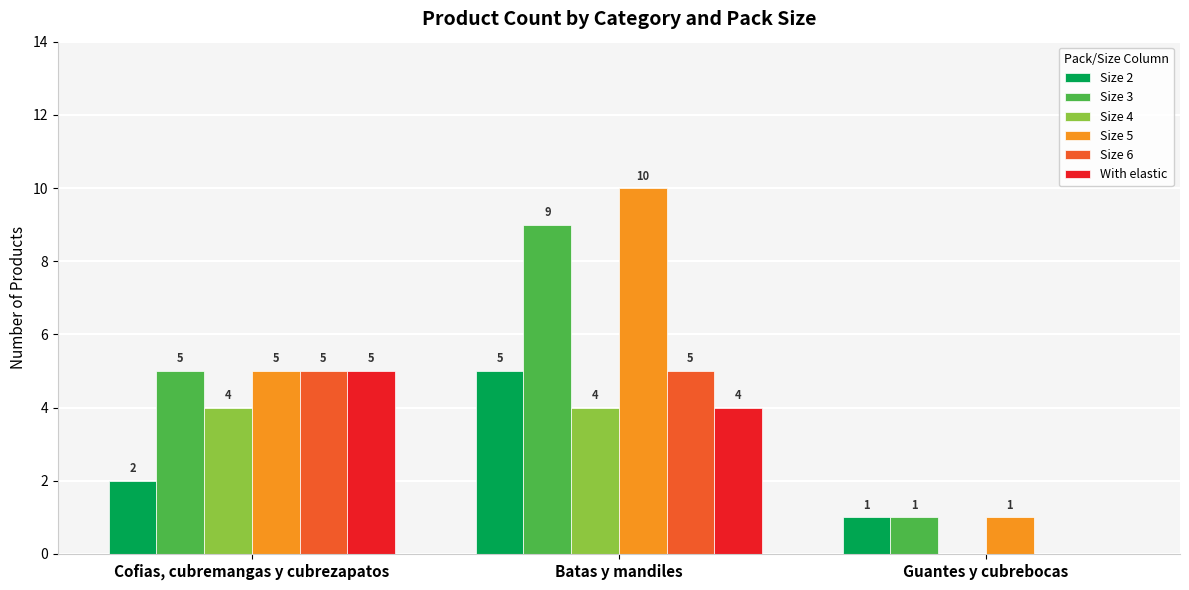

At which category is the sum across all series the highest?

Batas y mandiles